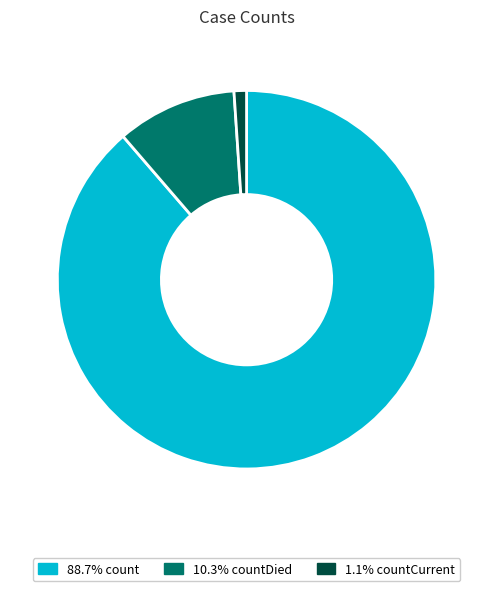

Is there any slice that represents more than half of the pie?

Yes